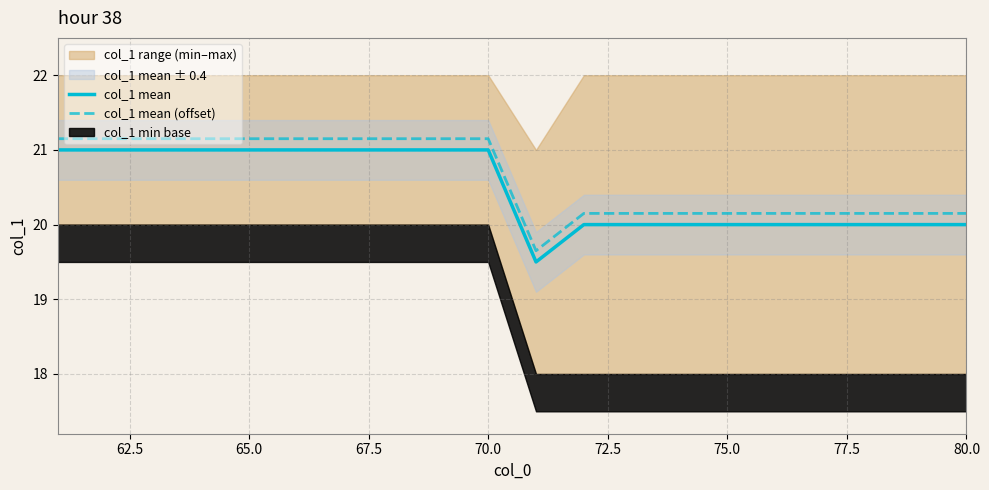

Is it true that col_1 mean (offset) equals 35.9 at 75.0?

False